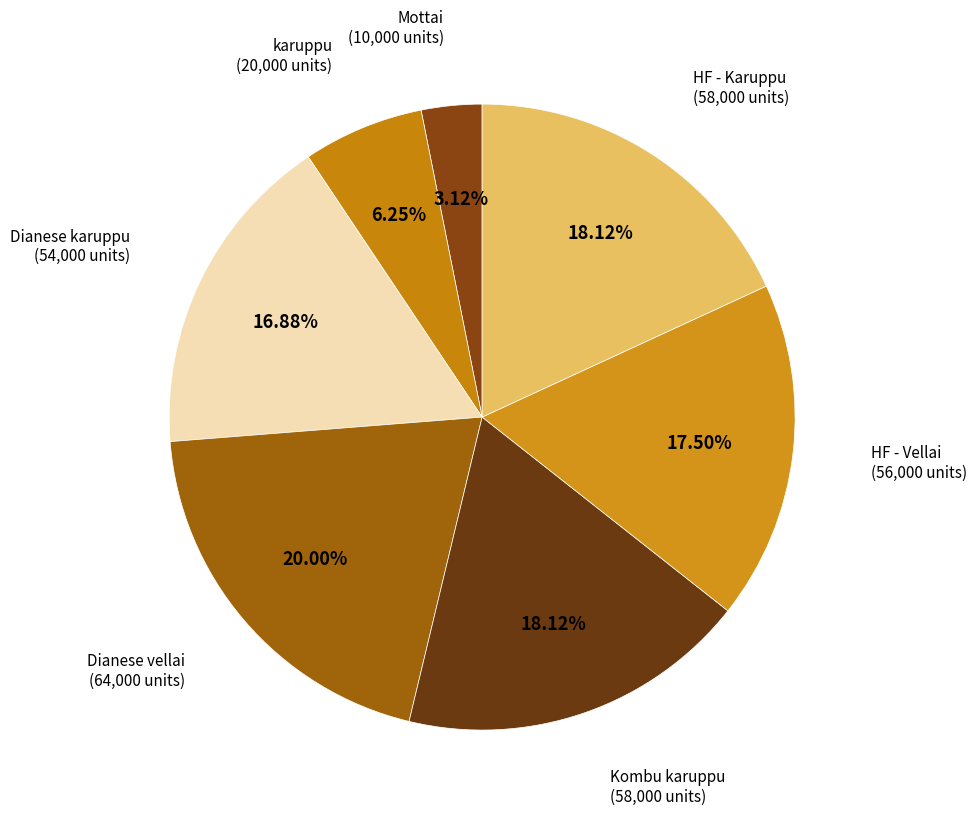

Count the number of slices in the pie.

7